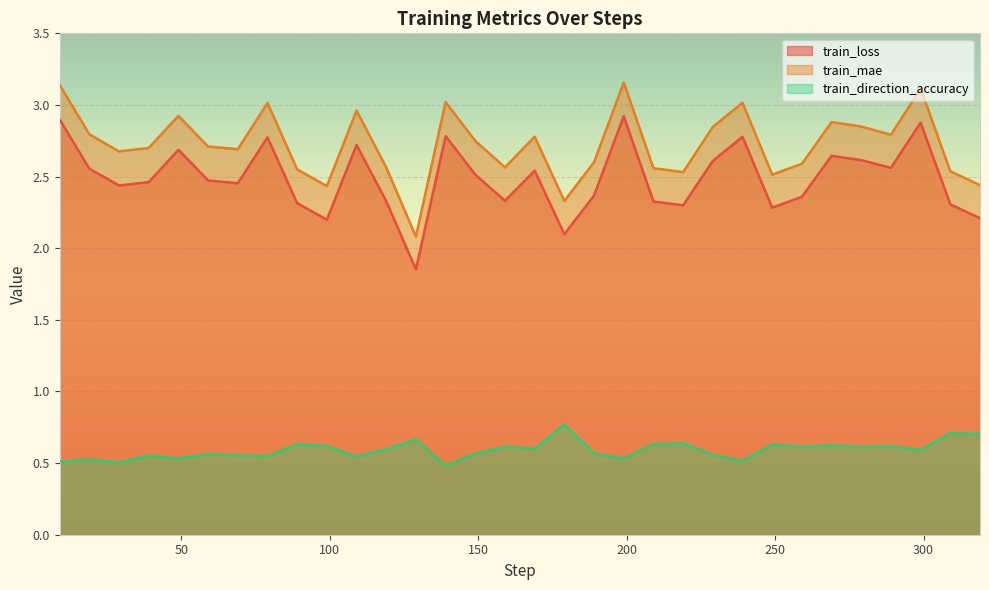

Which series has the largest range (max minus min)?

train_mae